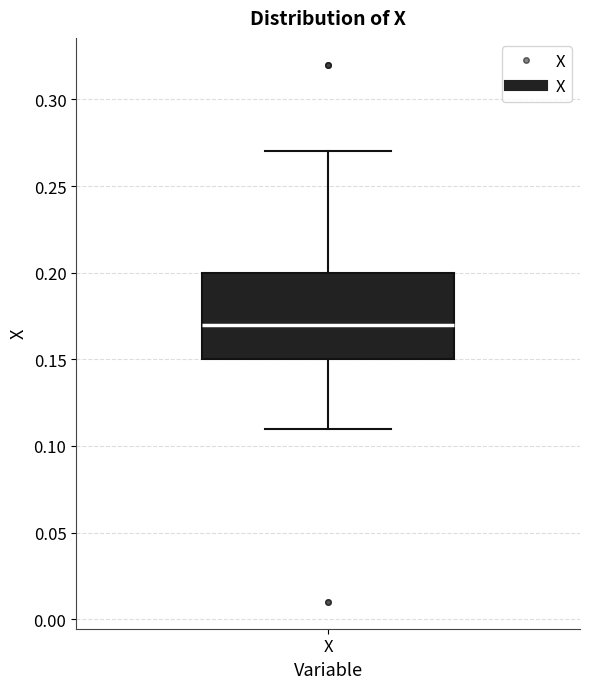

Transcribe this box plot: give where the median line is, the range the box spans, and where the two whiskers end, as read against the y-axis. The values are not printed on the chart, so give them approximately, as read against the axis.

median 0.17, box 0.15 to 0.20, whiskers 0.11 to 0.27